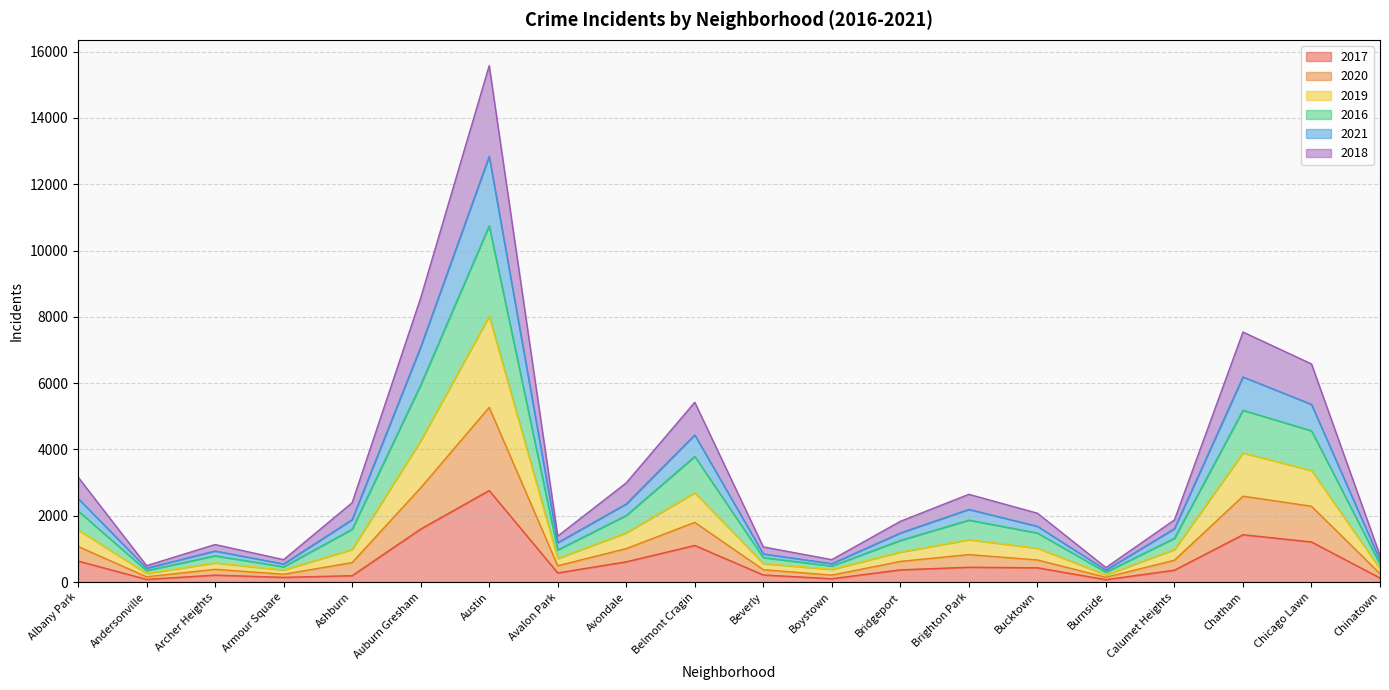

Which has a higher value, Calumet Heights or Chatham?

Chatham